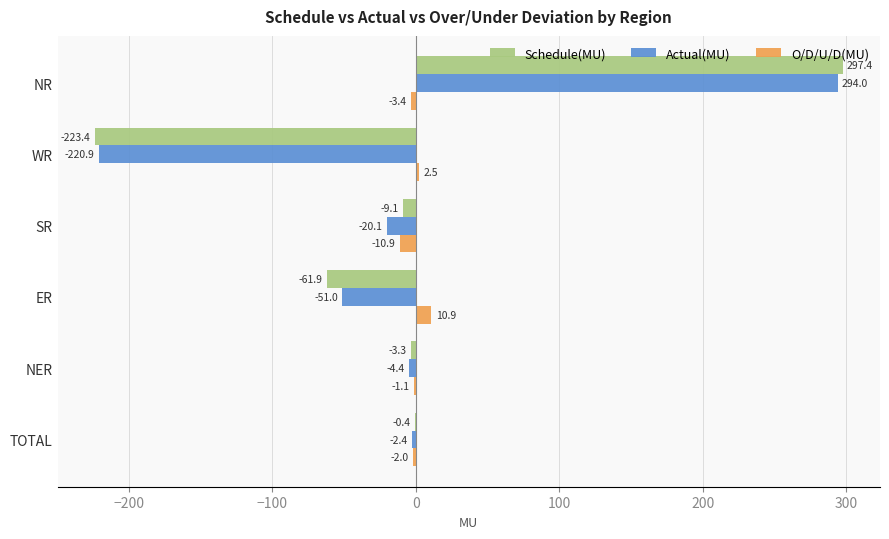

How many values in O/D/U/D(MU) are above zero?

2